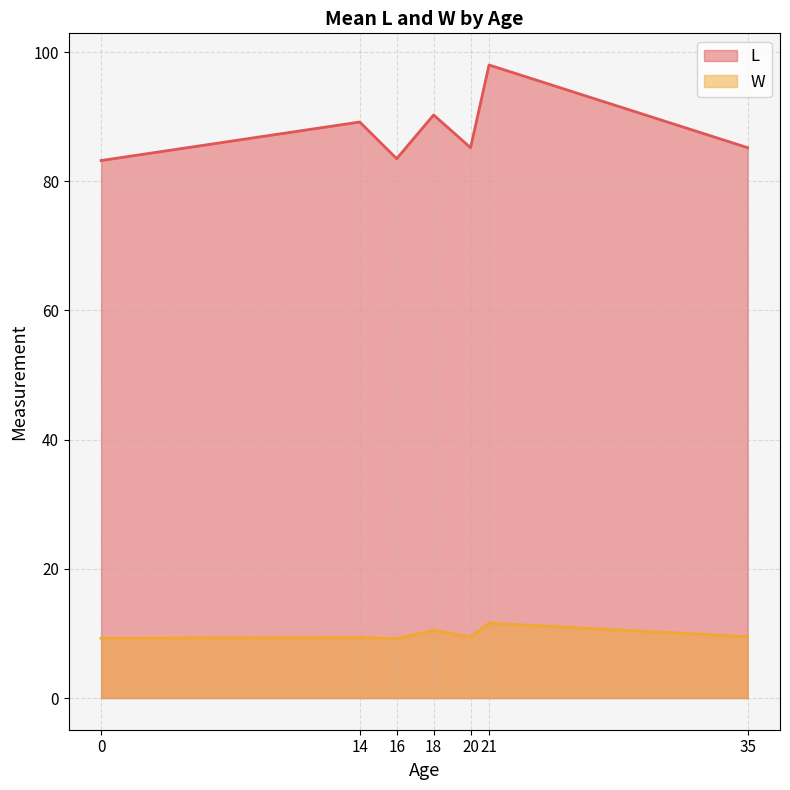

Which series has the largest range (max minus min)?

L